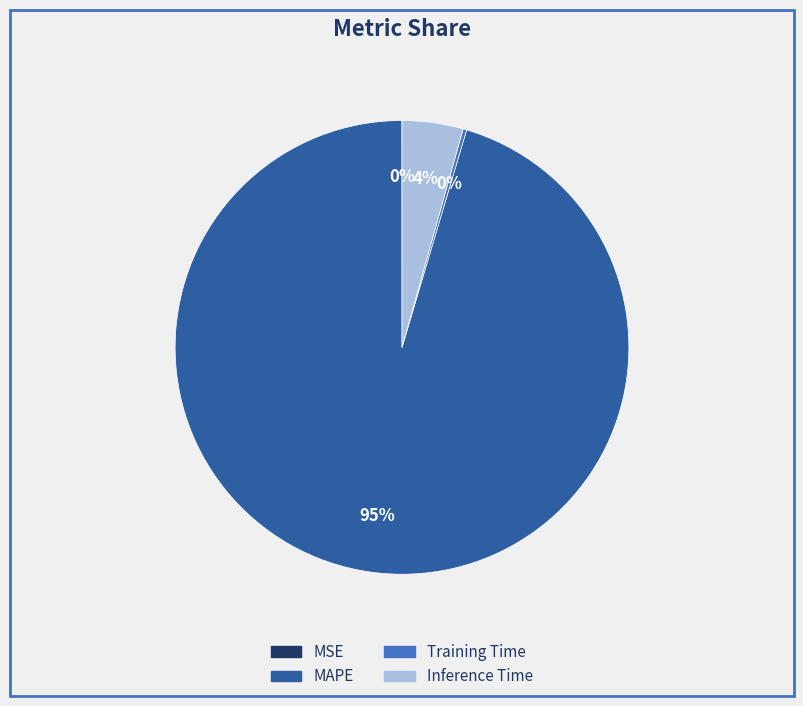

Does any single category account for the majority?

Yes